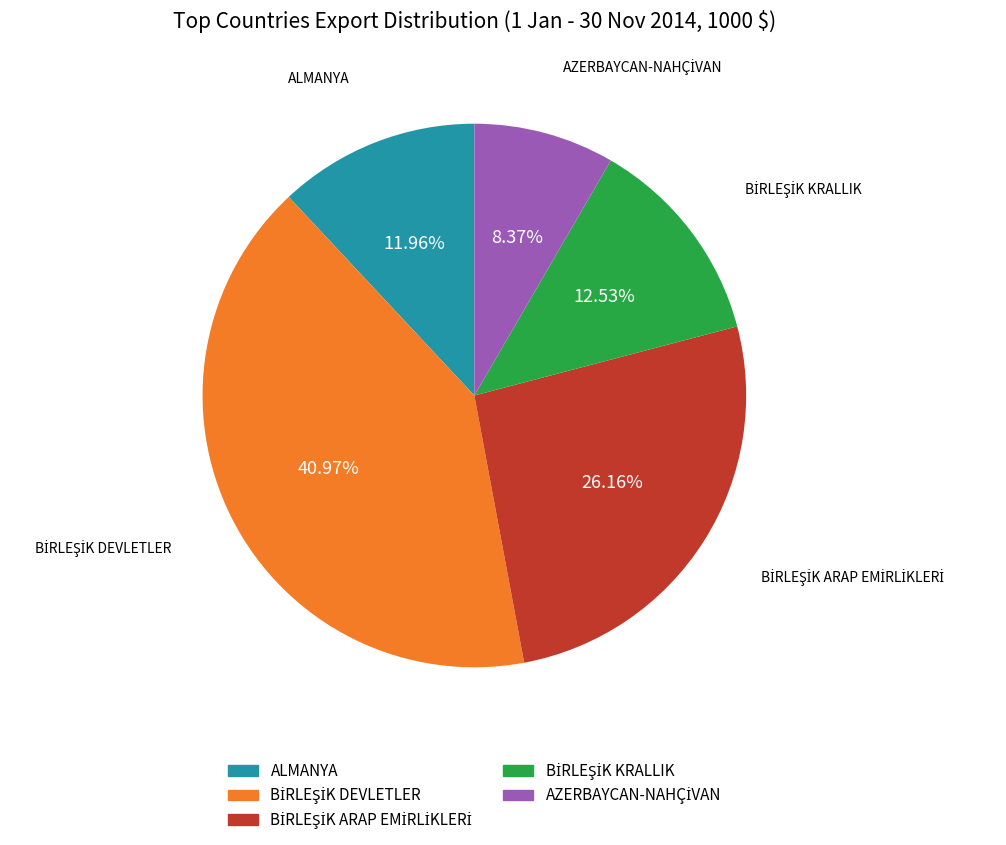

Is there a majority slice in this chart?

No